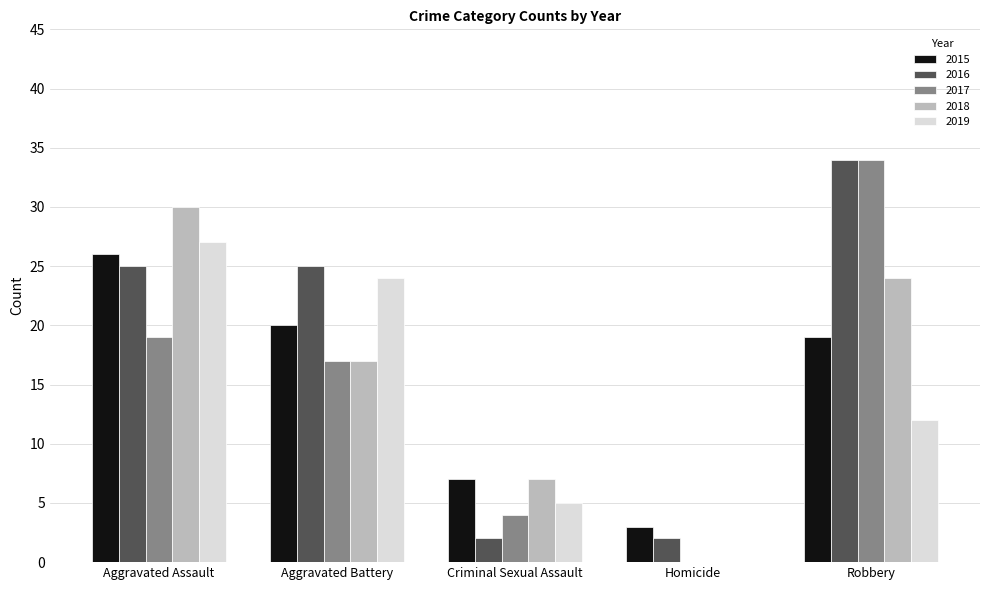

Which series changed the most between Criminal Sexual Assault and Robbery?

2016